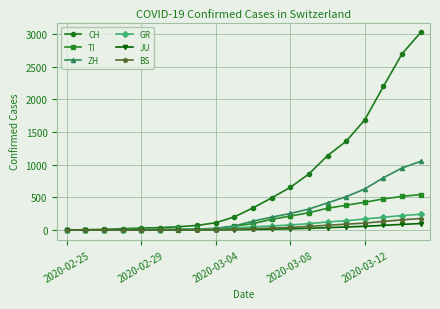

What is the difference between the maximum and second lowest values in the GR series?

238